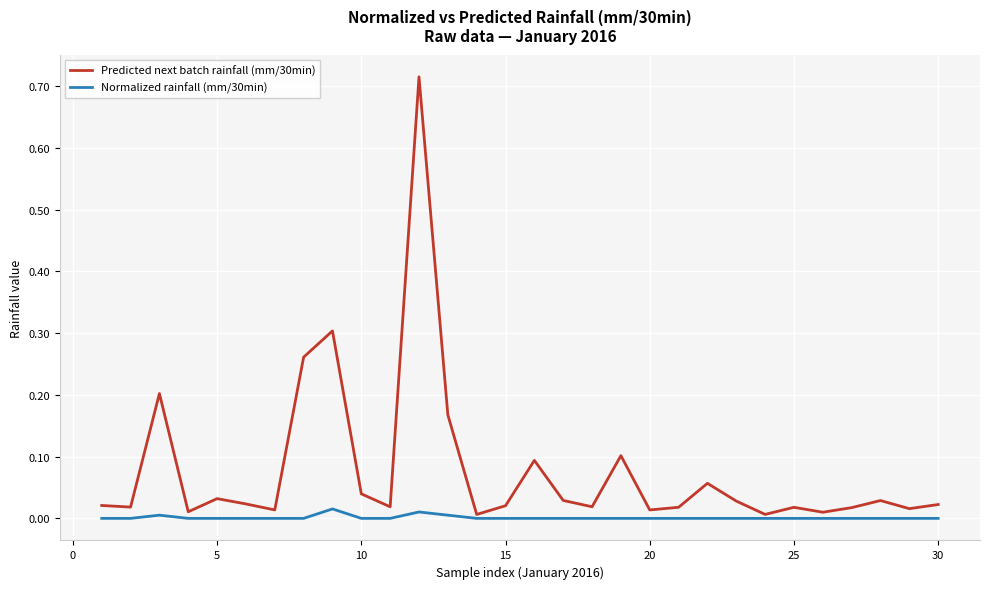

True or false: Predicted next batch rainfall (mm/30min) and Normalized rainfall (mm/30min) intersect in this chart.

False